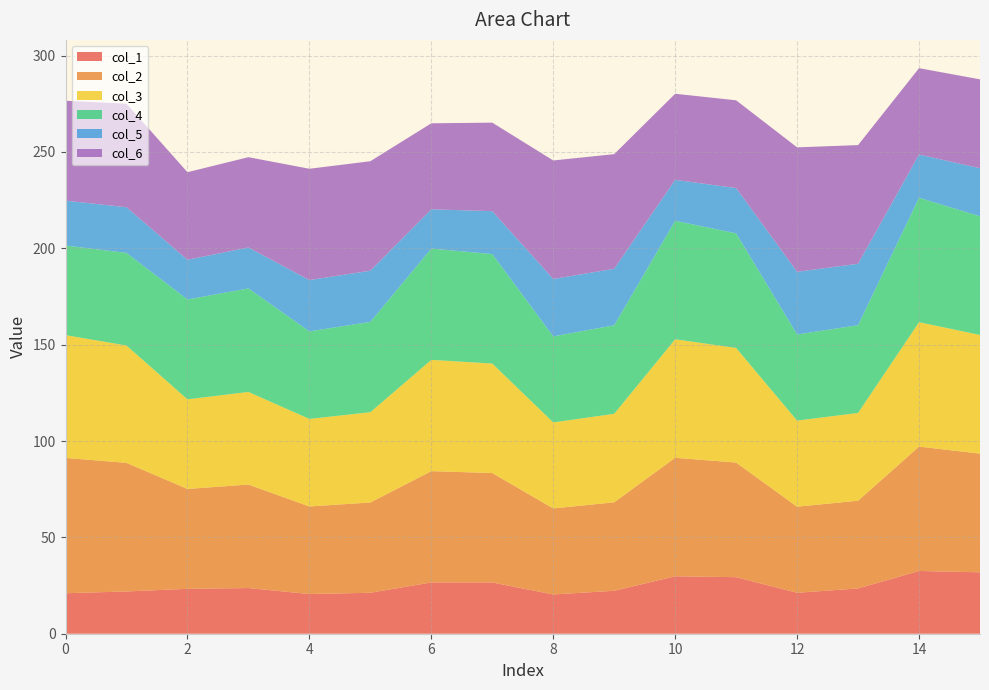

Reading left to right, transcribe all the data shown in this chart.

col_1: 0=21.0	1=21.9	2=23.3	3=23.7	4=20.6	5=21.3	6=26.6	7=26.6	8=20.4	9=22.3	10=29.8	11=29.3	12=21.2	13=23.5	14=32.6	15=31.9
col_2: 0=70.2	1=66.7	2=51.8	3=53.7	4=45.4	5=46.9	6=57.7	7=56.8	8=44.6	9=45.9	10=61.5	11=59.5	12=44.7	13=45.5	14=64.5	15=61.6
col_3: 0=63.7	1=60.9	2=46.5	3=48.1	4=45.4	5=46.9	6=57.7	7=56.8	8=44.6	9=45.9	10=61.5	11=59.5	12=44.7	13=45.5	14=64.5	15=61.6
col_4: 0=46.5	1=48.1	2=51.8	3=53.7	4=45.4	5=46.9	6=57.7	7=56.8	8=44.6	9=45.9	10=61.5	11=59.5	12=44.7	13=45.5	14=64.5	15=61.6
col_5: 0=23.3	1=23.7	2=20.6	3=21.3	4=26.6	5=26.6	6=20.4	7=22.3	8=29.8	9=29.3	10=21.2	11=23.5	12=32.6	13=31.9	14=22.5	15=24.9
col_6: 0=51.8	1=53.7	2=45.4	3=46.9	4=57.7	5=56.8	6=44.6	7=45.9	8=61.5	9=59.5	10=44.7	11=45.5	12=64.5	13=61.6	14=44.8	15=46.1